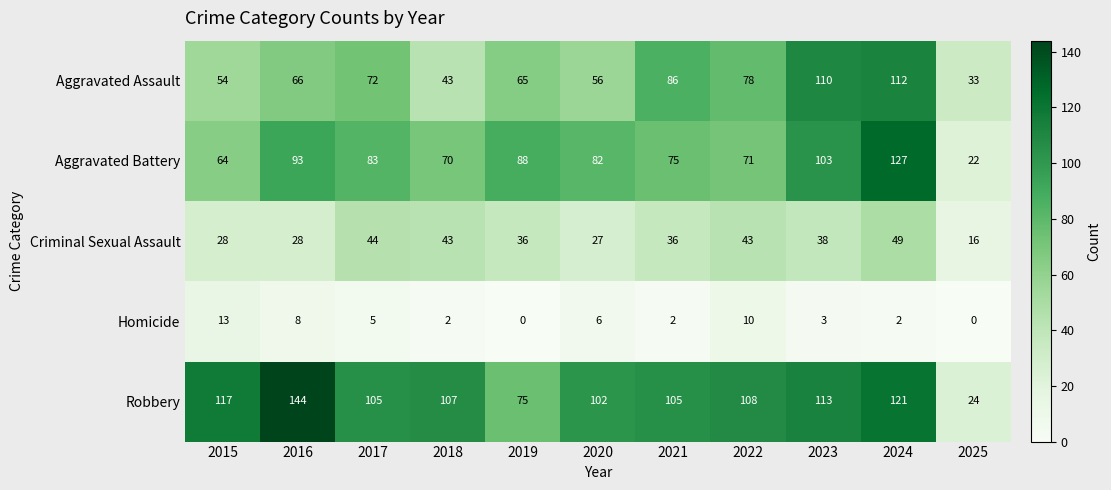

What is the sum of the Aggravated Battery values at 2022 and 2025?

93